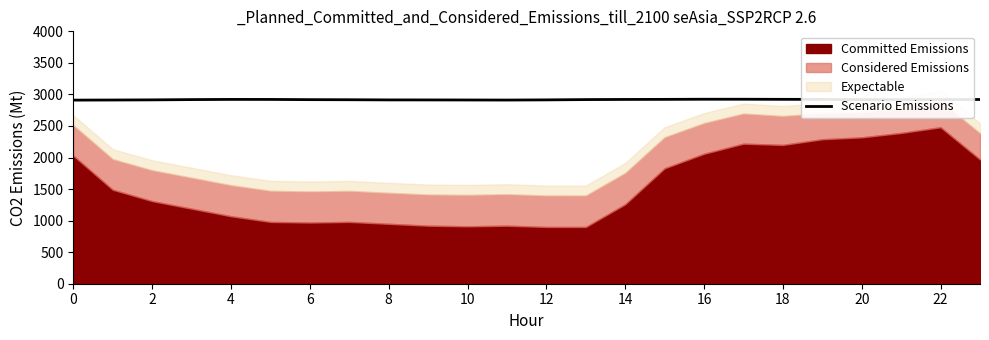

The chart shows a value of 2921.2 at 19. True or false?

True